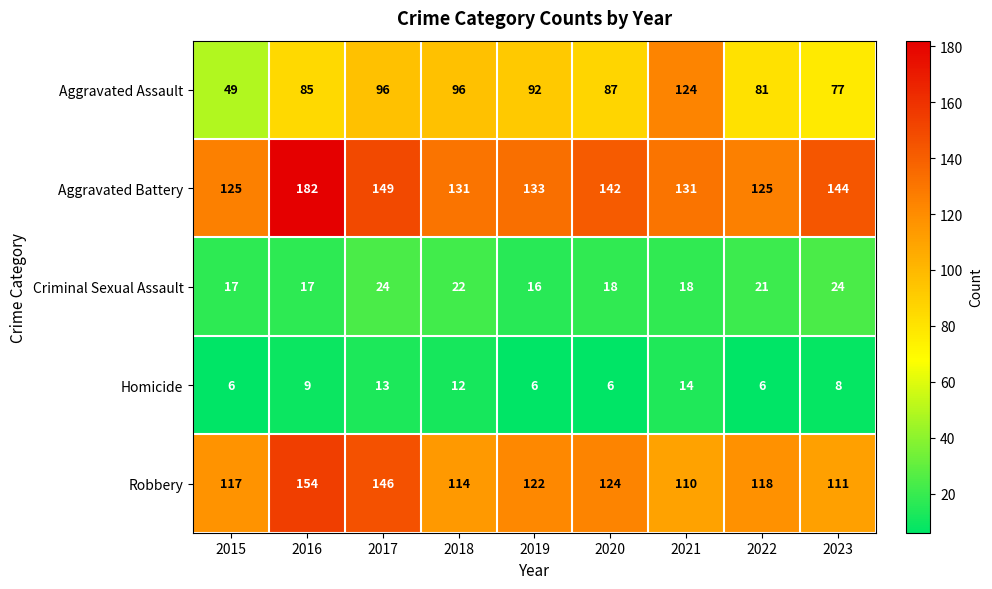

Which series changed the most between 2017 and 2018?

Robbery